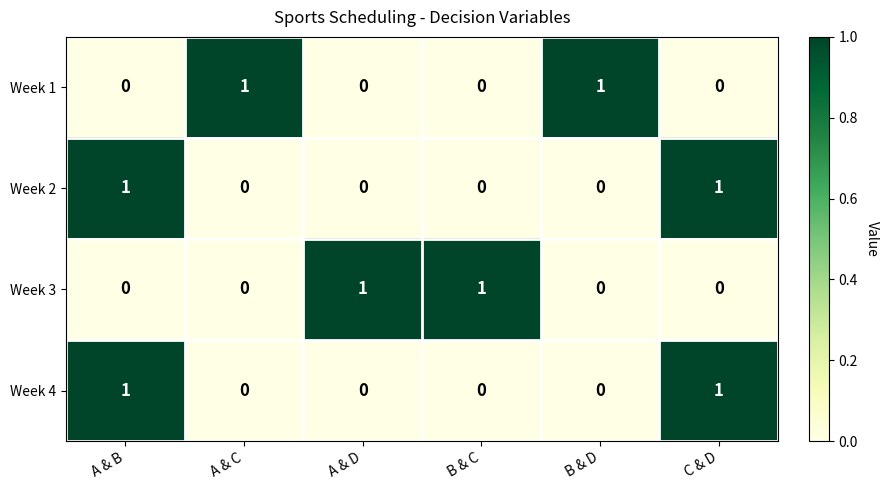

At how many categories does at least one series exceed 0?

6